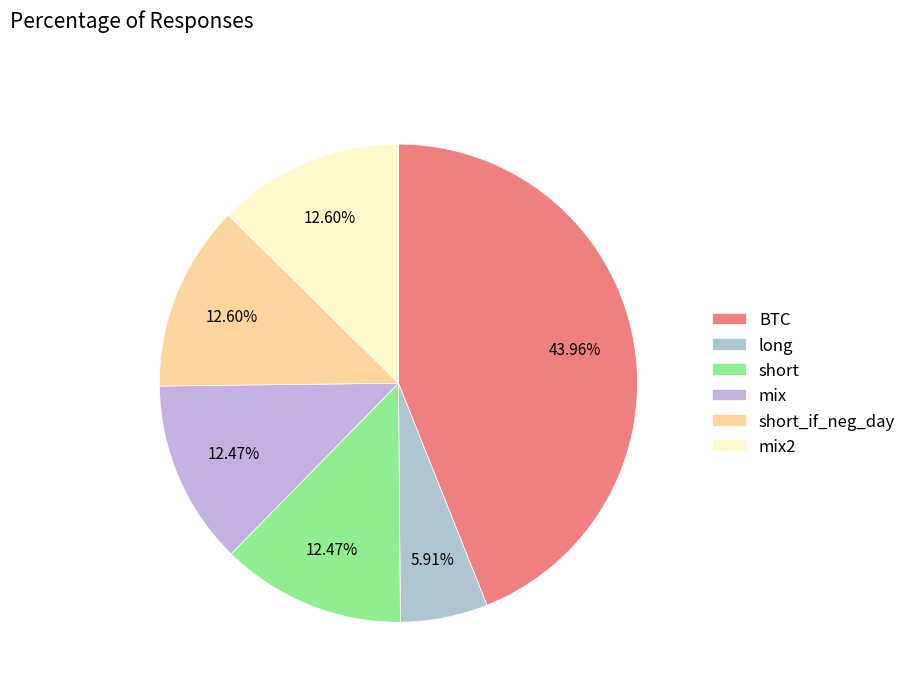

How many slices are in this pie chart?

6